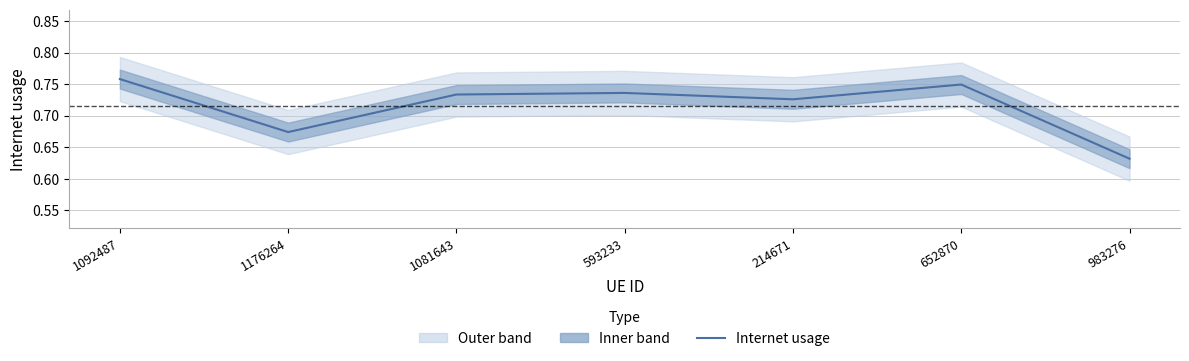

Where is the data nearest to the value 0?

983276